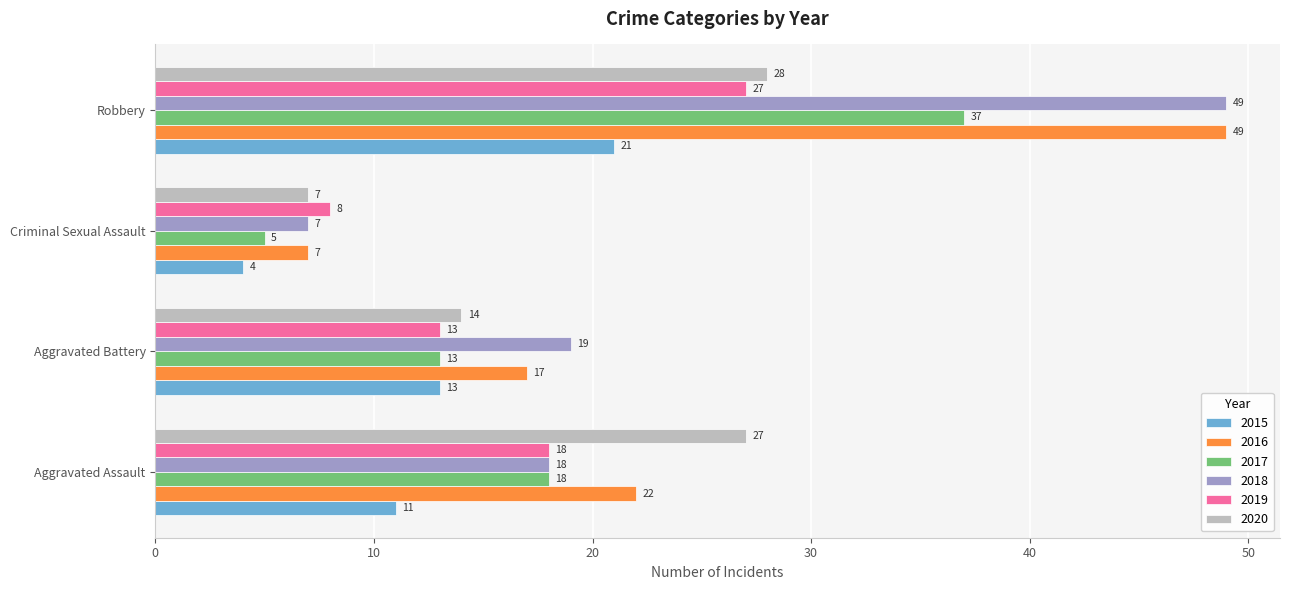

What is the difference between the highest and lowest values at Aggravated Assault?

16